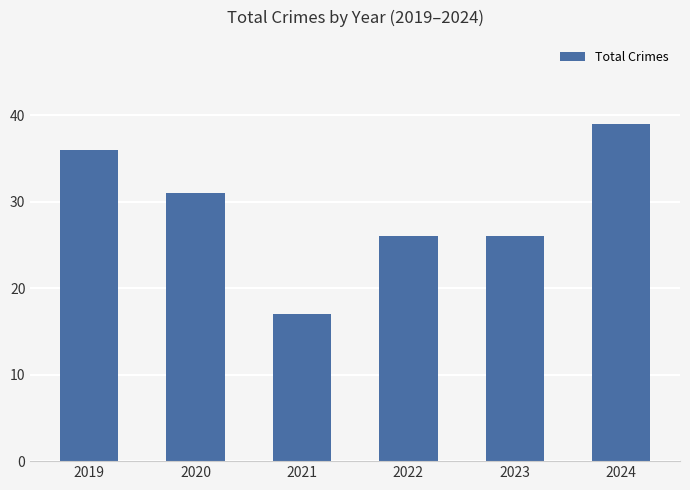

The value at 2024 is 39. True or false?

True